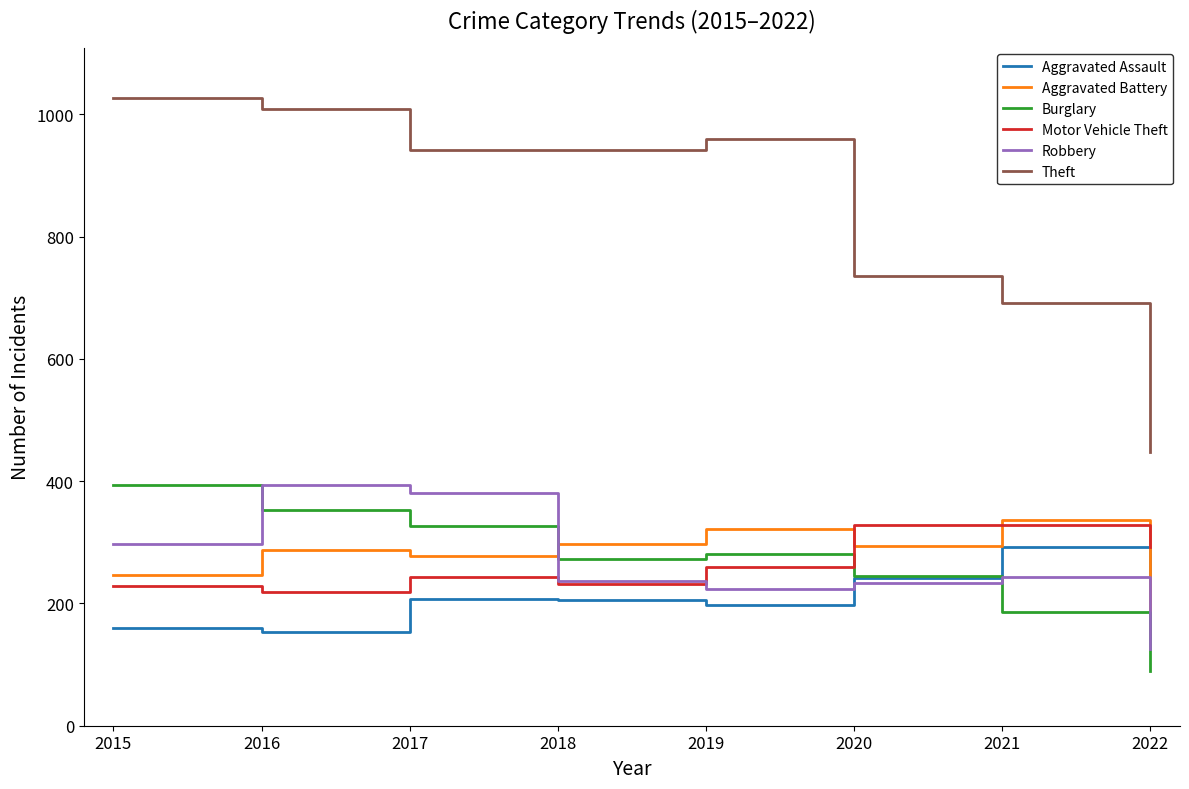

How many intersections are there between Motor Vehicle Theft and Robbery?

1